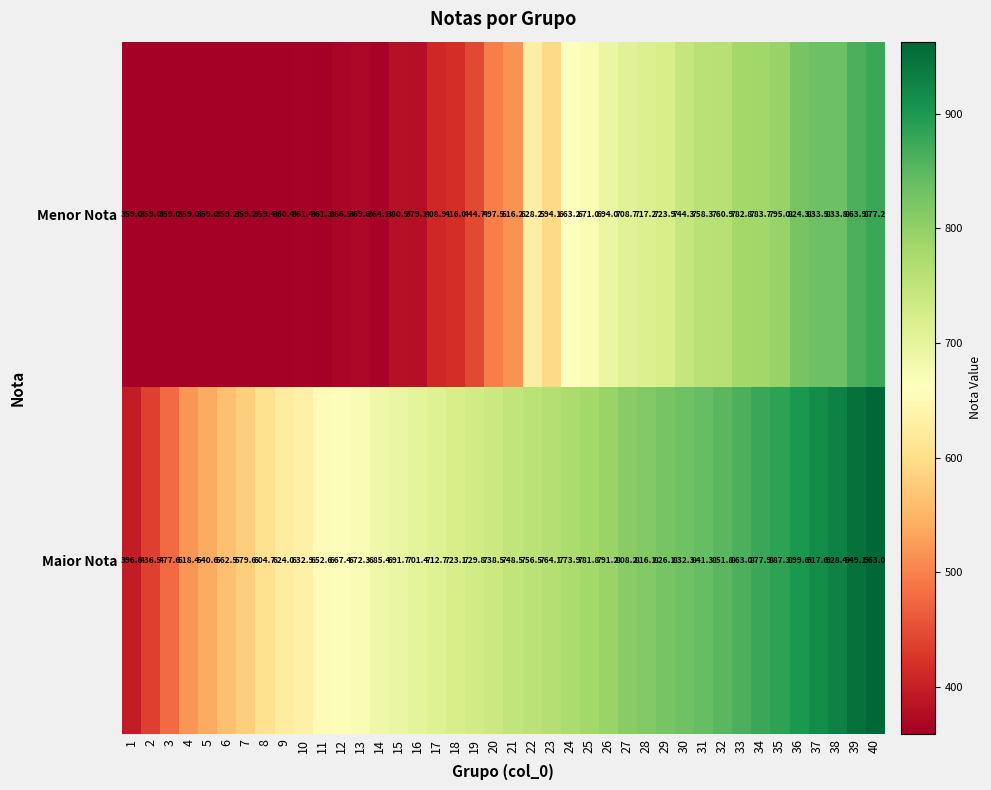

How many data points does each series have?

40